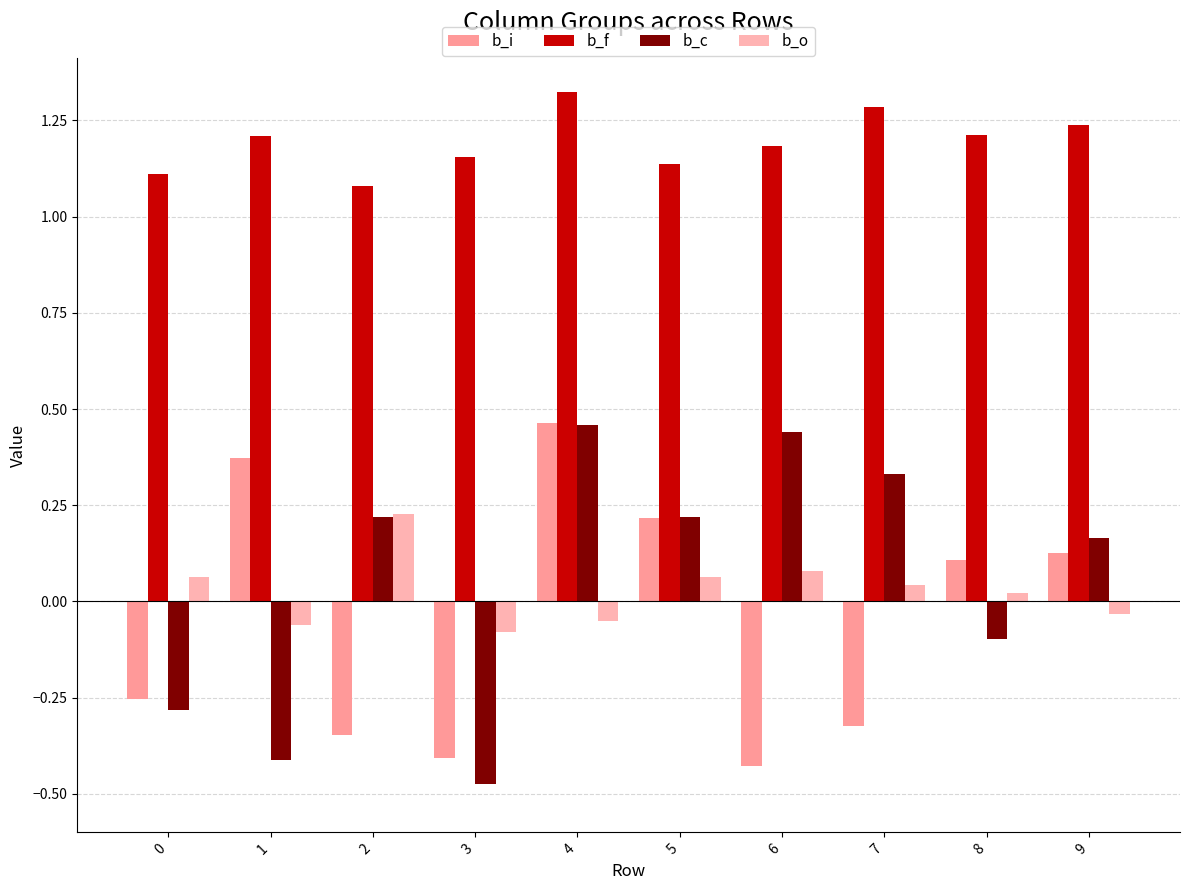

Rank the series at 8 from highest to lowest value.

b_f, b_i, b_o, b_c